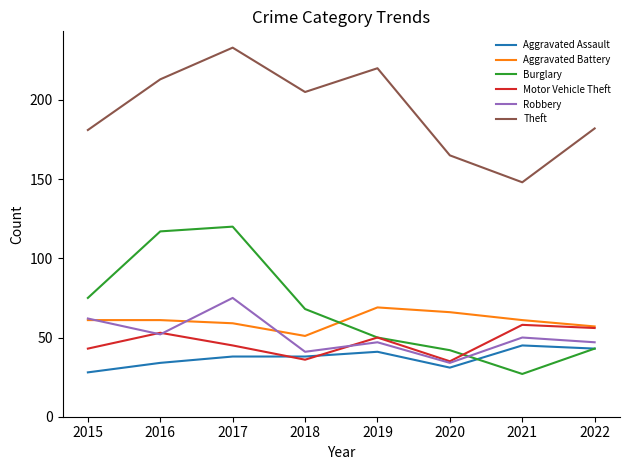

What is the highest value of the Theft series?

233